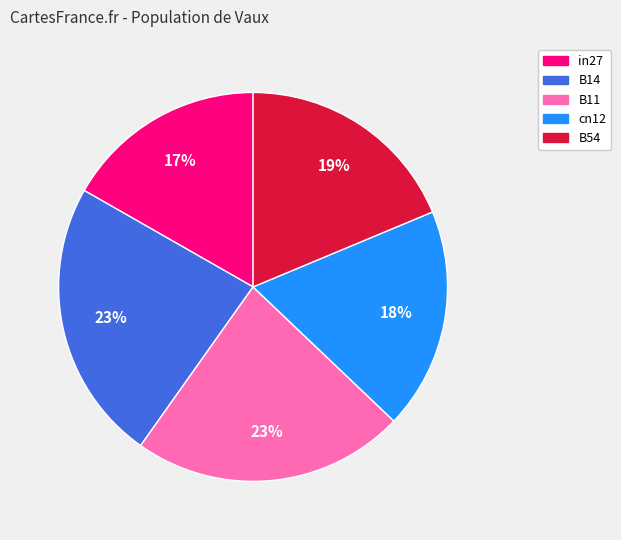

Which category has the smallest portion of the pie?

in27